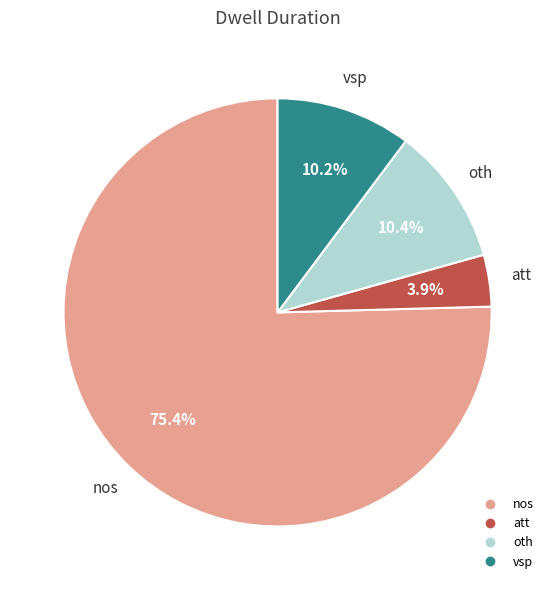

What is the ratio of the value at att to the value at oth?

0.4